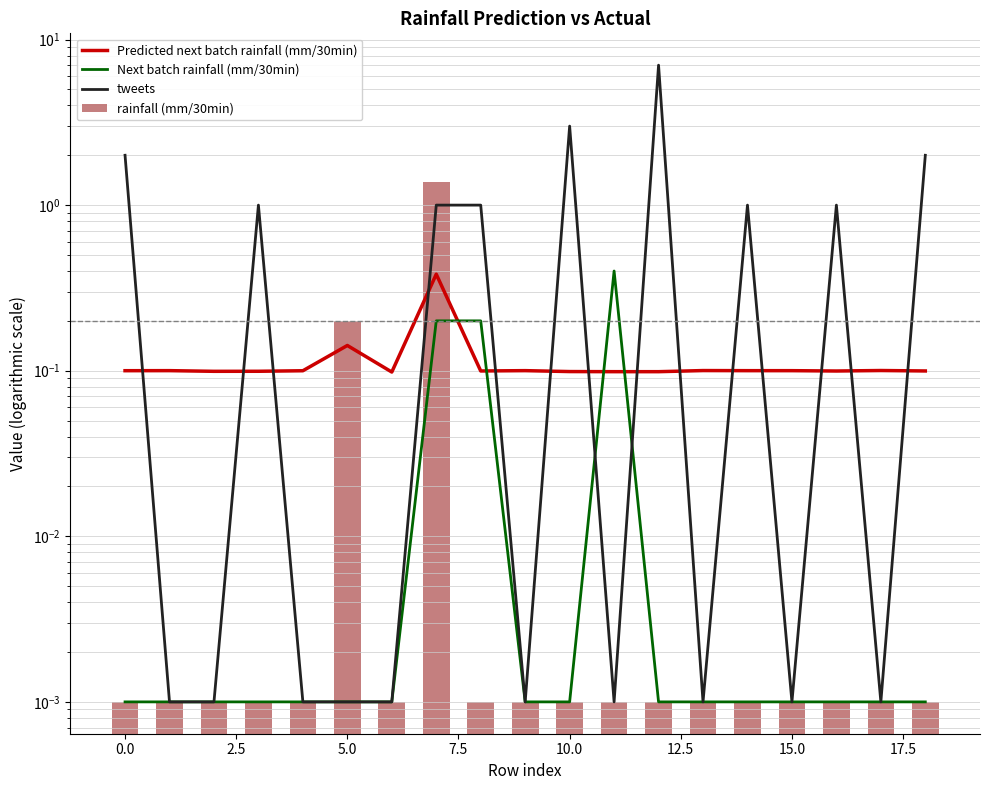

Between 15.0 and 12, which series saw the biggest shift?

tweets